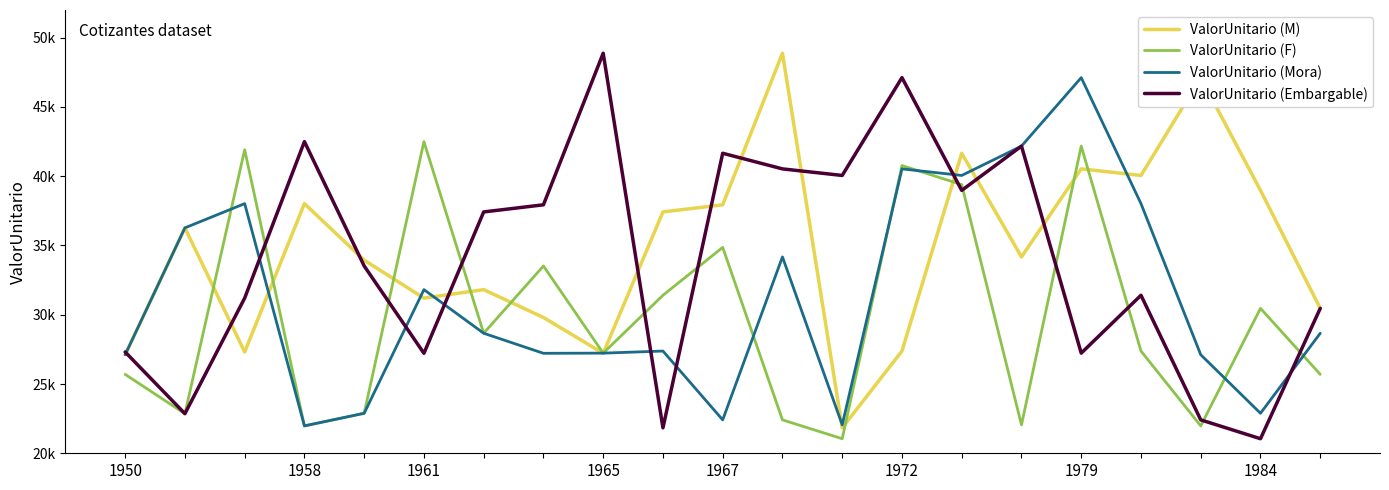

Which series has the largest total across all categories?

ValorUnitario (M)